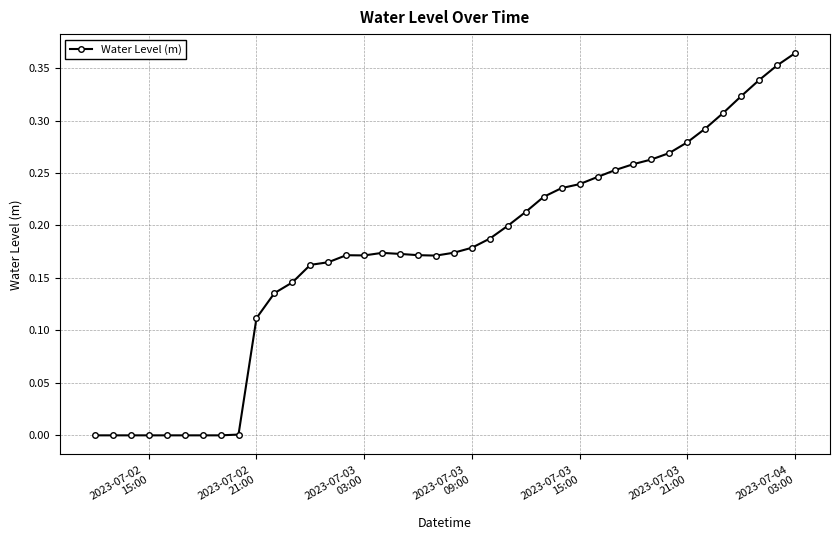

What is the sum of all values?

7.0